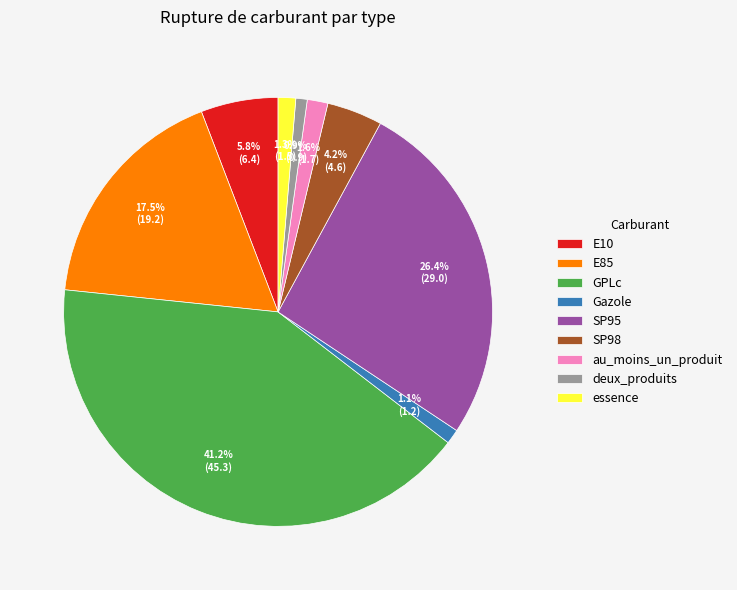

Is there a majority slice in this chart?

No